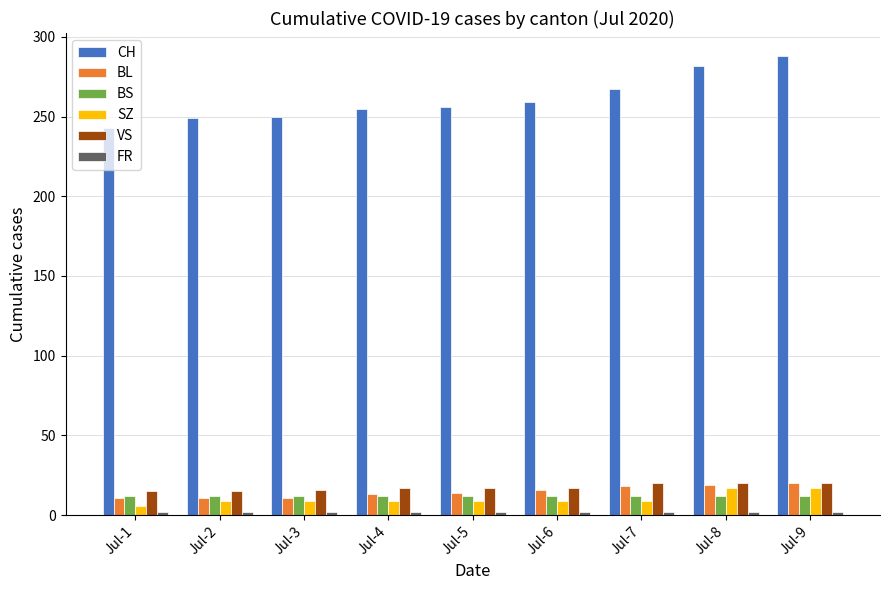

The value of CH at Jul-3 is 105. True or false?

False